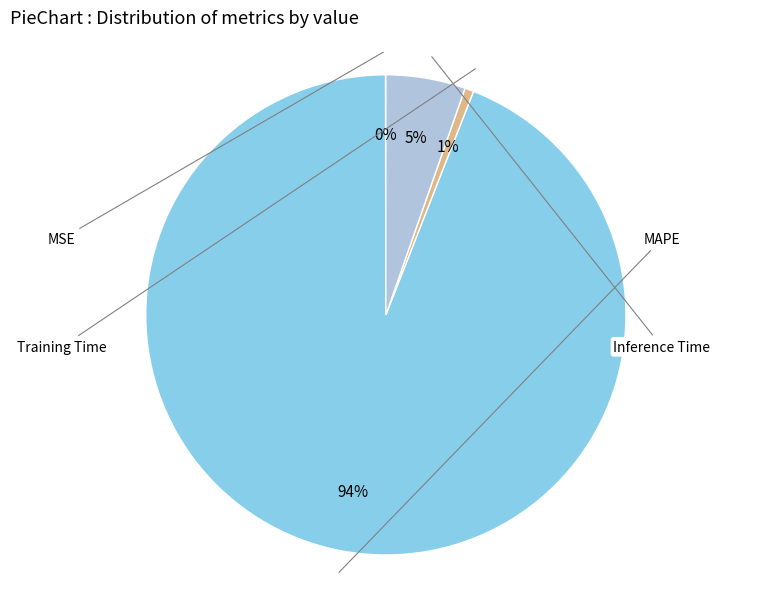

True or false: Training Time accounts for 9% of the total.

False